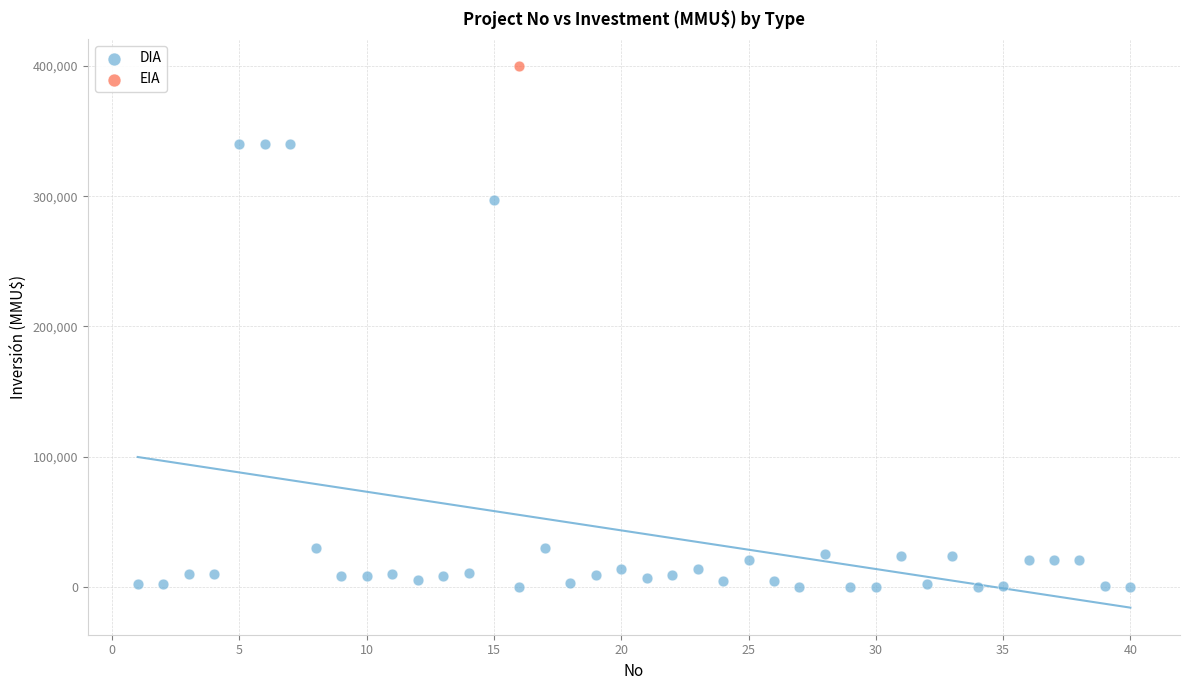

What are all the series names shown in the legend?

DIA, EIA